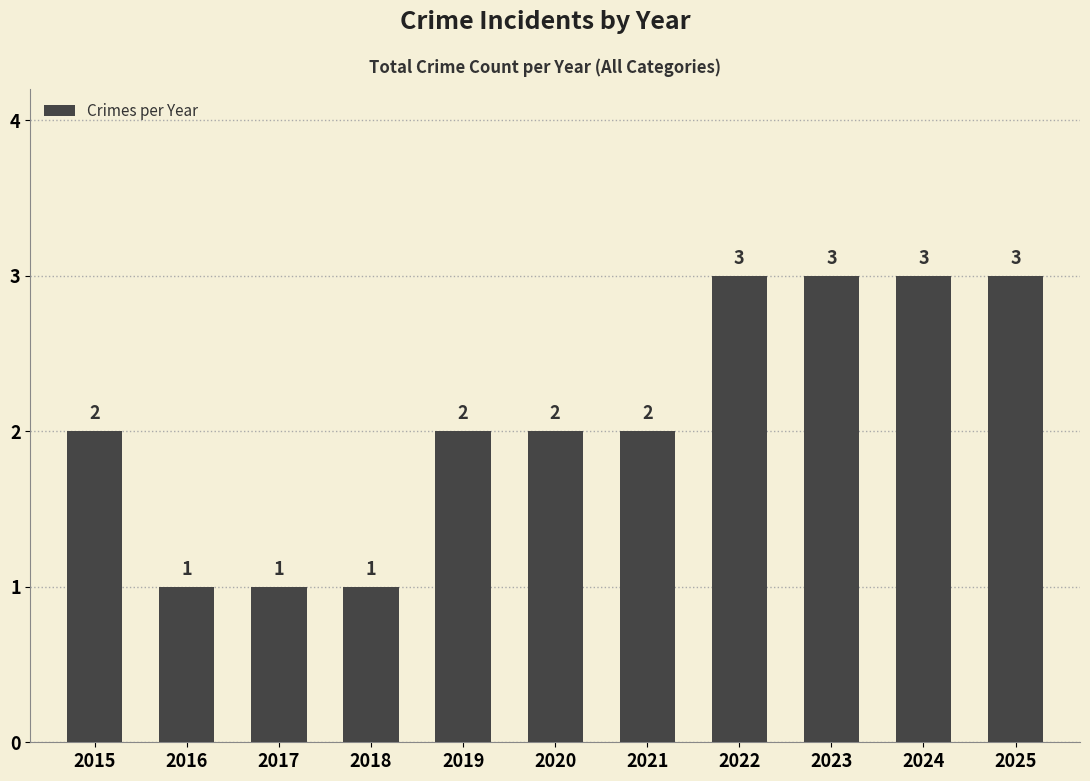

How many values are between 1 and 3?

11